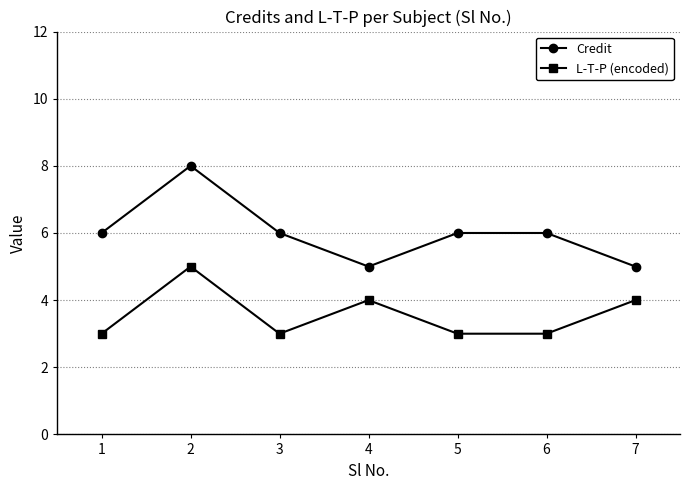

At which category does L-T-P (encoded) reach its first local valley?

3